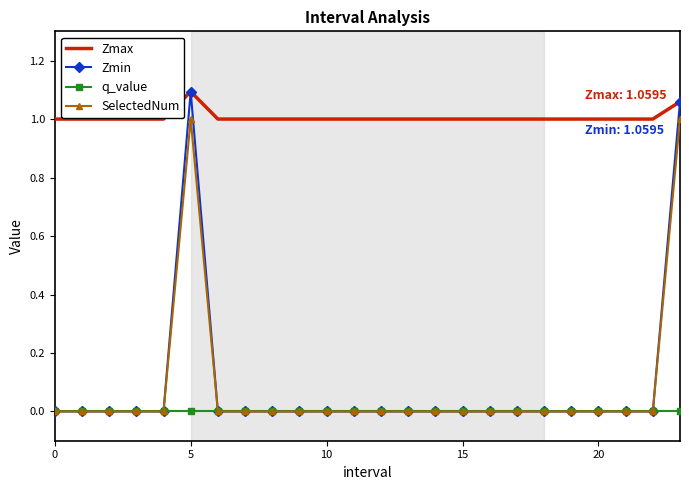

True or false: SelectedNum and Zmax cross at least once.

False